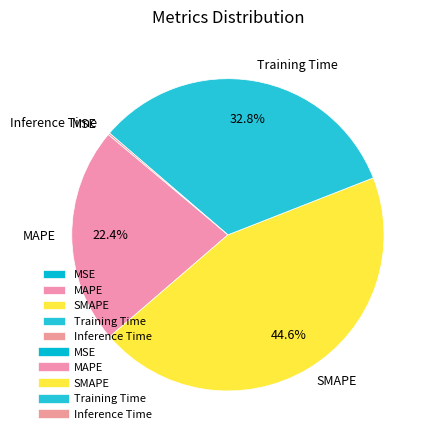

Do Training Time and MAPE together represent more than half of the pie?

Yes